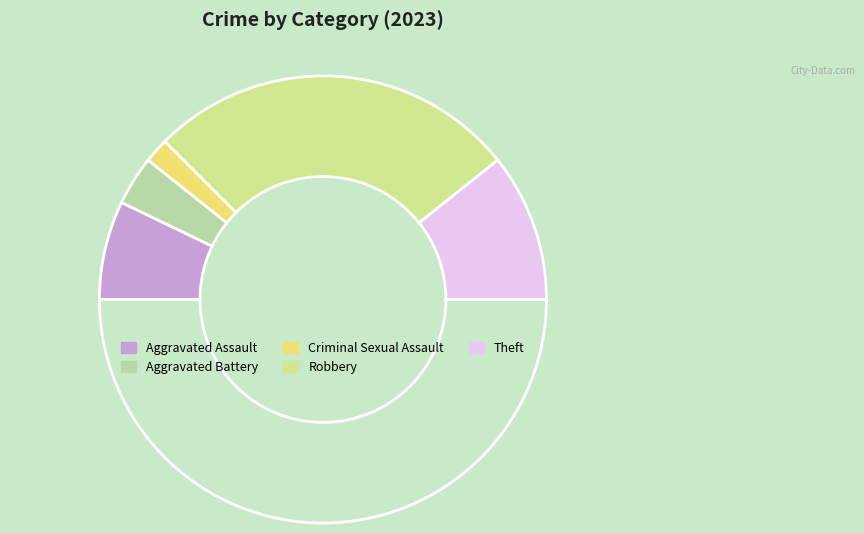

How many segments does this pie chart have?

6